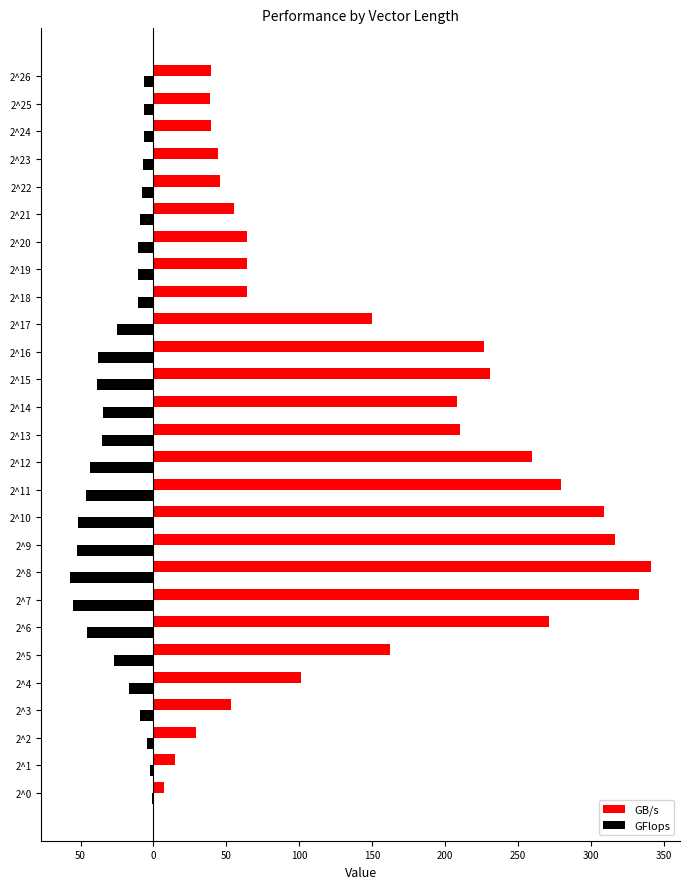

What is the value of the GB/s bar at the 14th from the left?

210.3